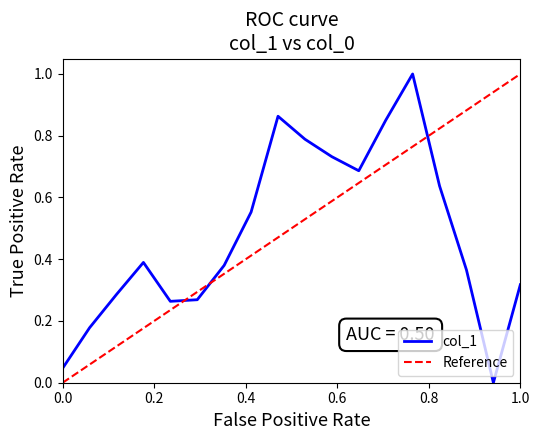

The chart shows a value of 0.8 at 9.0. True or false?

True